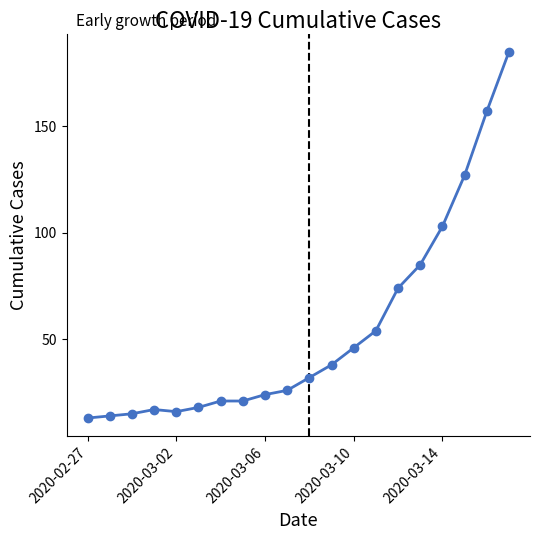

What is the average value?

54